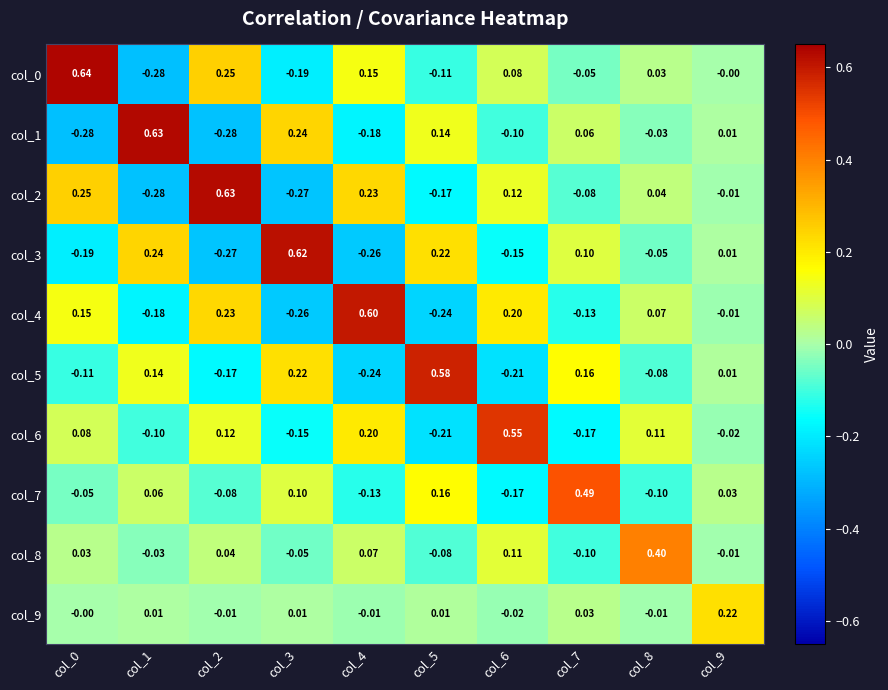

Is the value of col_7 at col_9 greater than the value of col_0 at col_9?

Yes